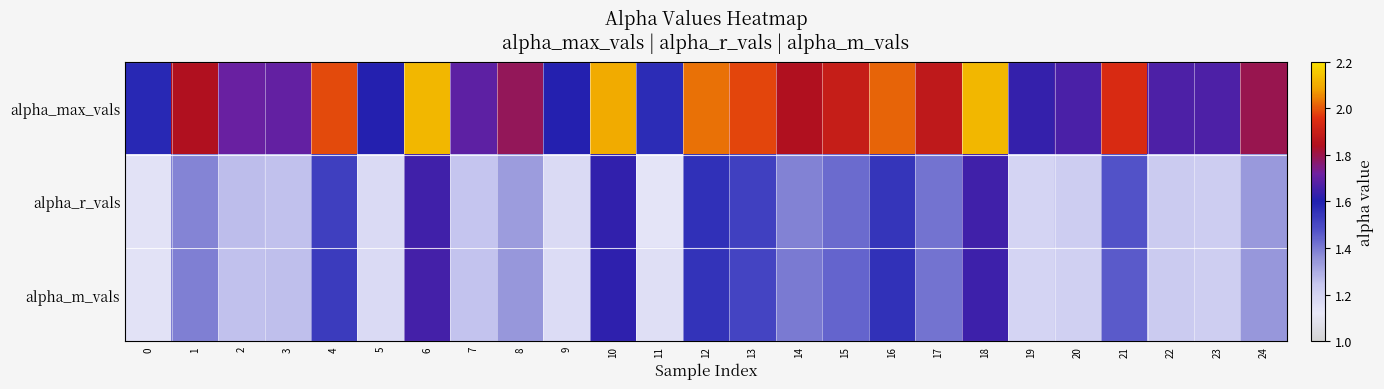

What is the maximum value shown in the chart?

2.1